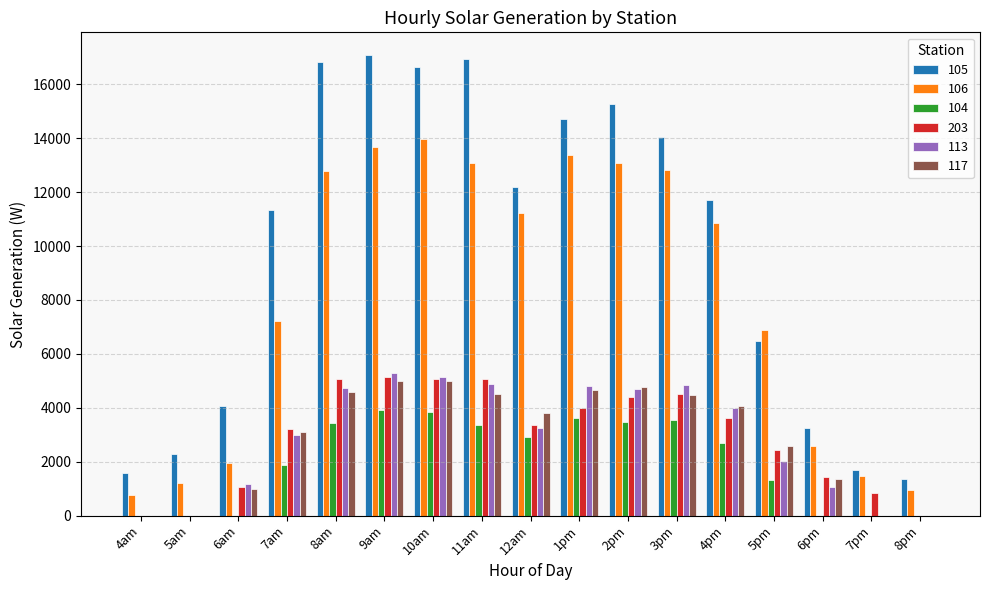

The value of 117 at 9am is 8168.0. True or false?

False